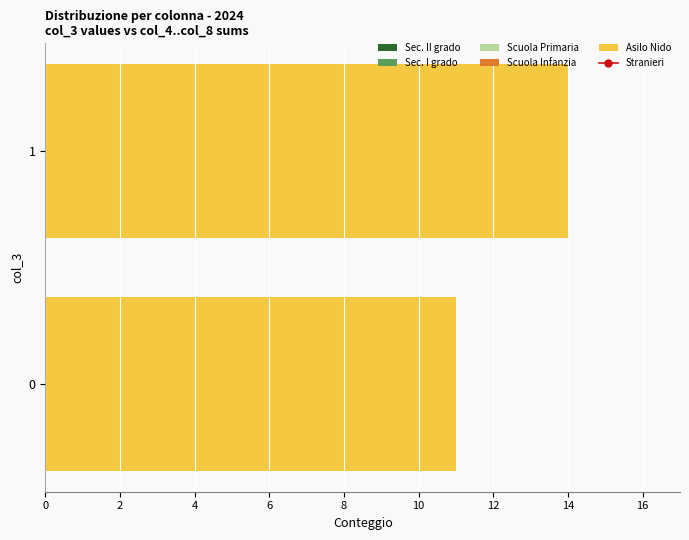

What is the value of the Scuola Infanzia bar at the 1st from the left?

8